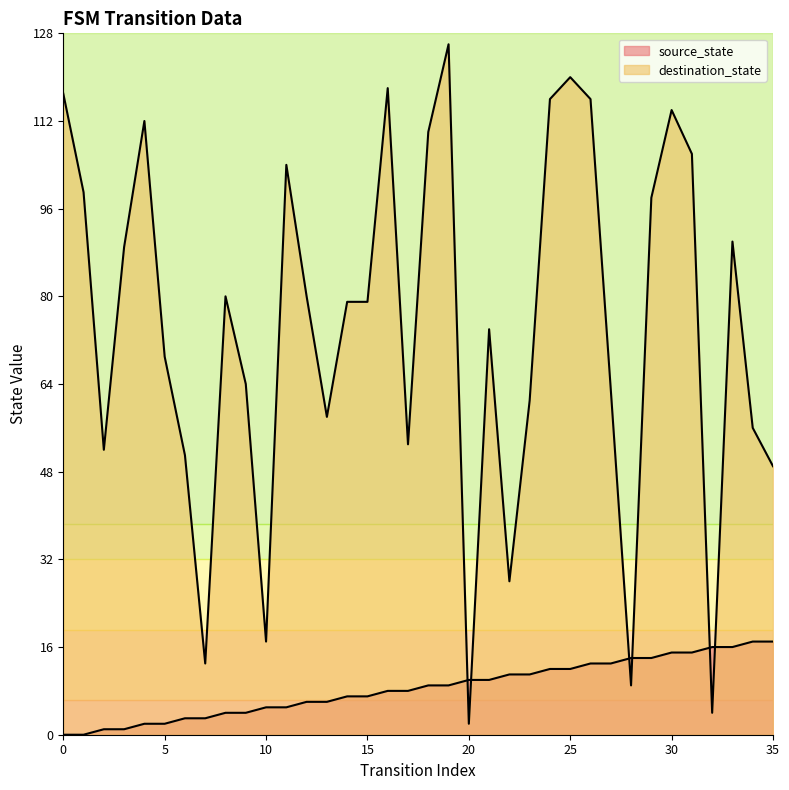

How many data points in source_state are above 9?

16